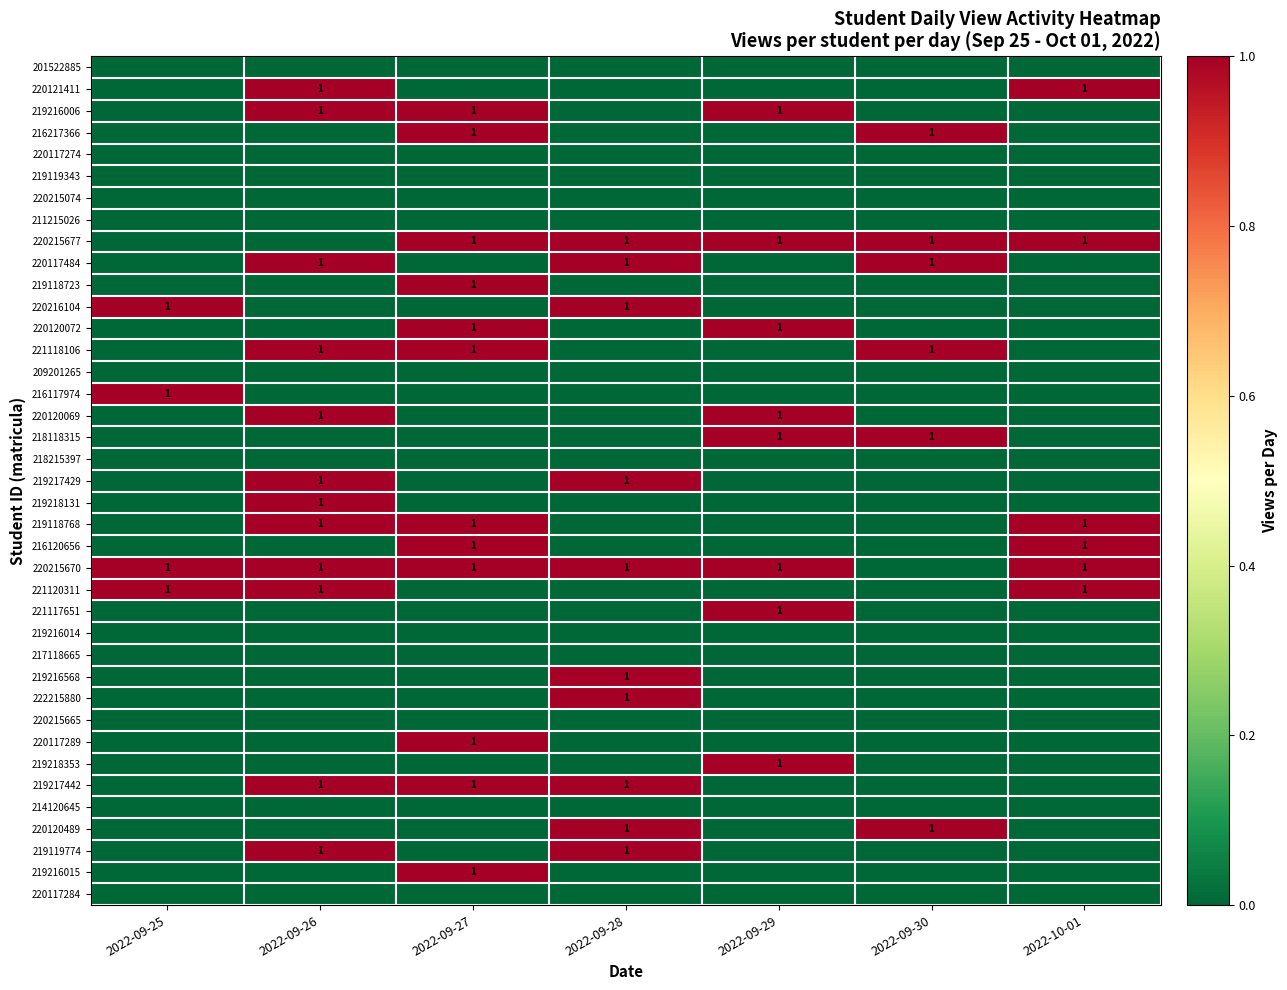

True or false: 219217429 has a value of 1 at 2022-09-28.

True